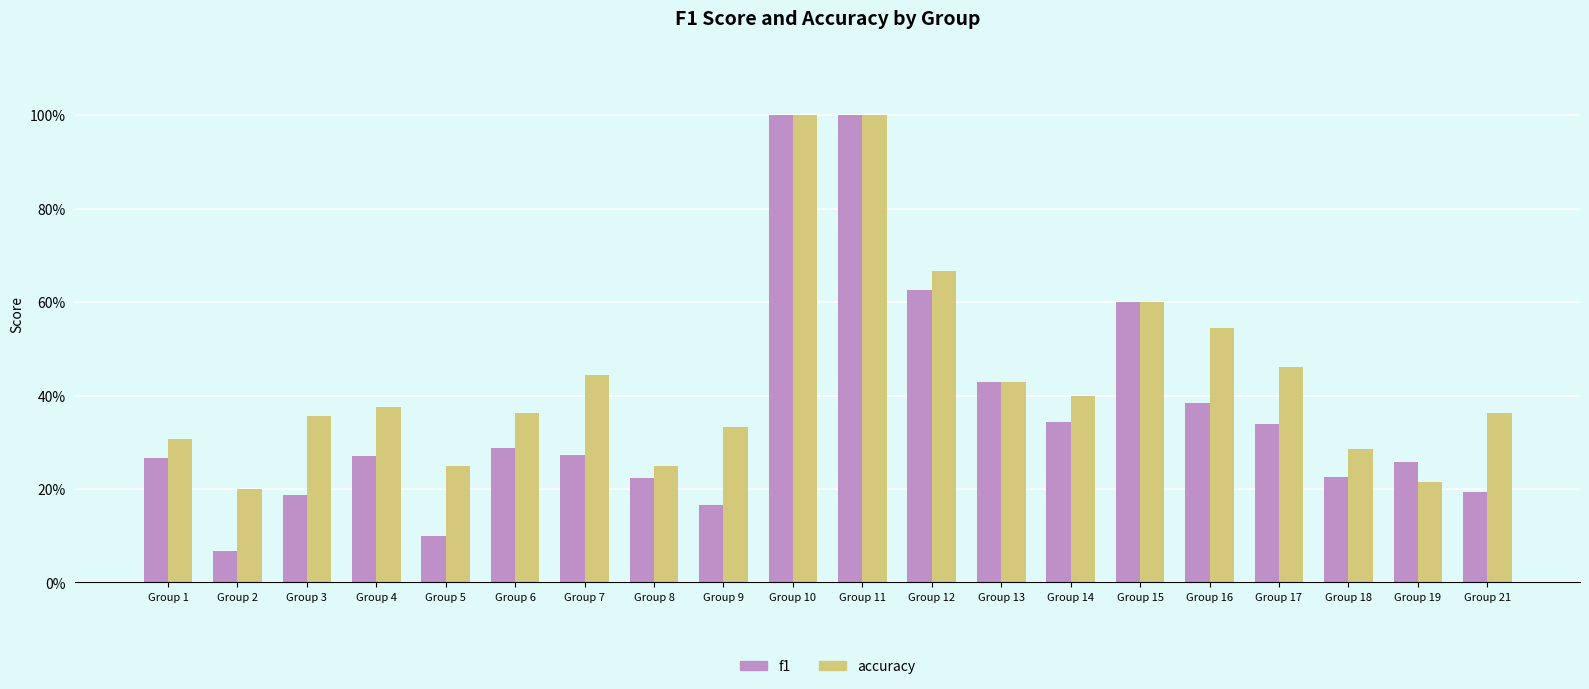

What is the sum of the f1 values at Group 11 and Group 3?

1.2